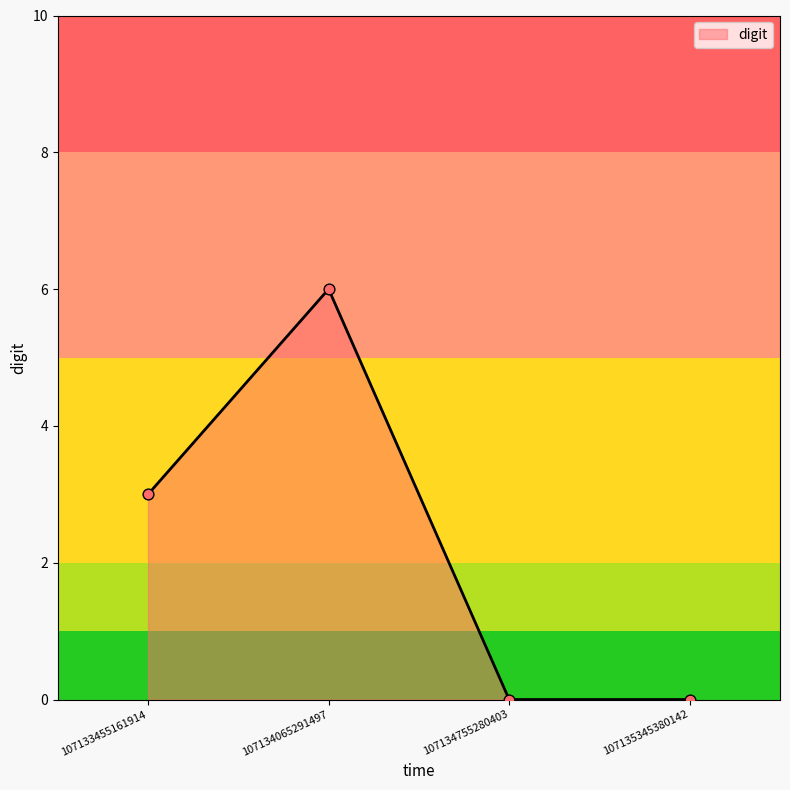

What is the change in value from 107133455161914 to 107134755280403?

-3